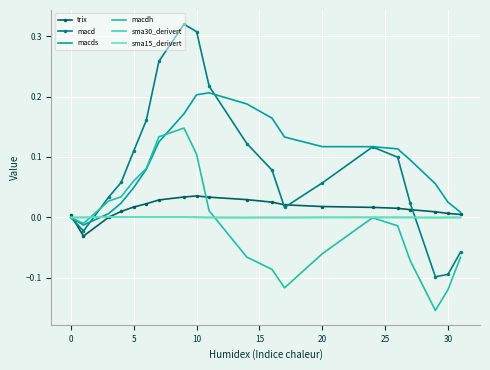

In trix, how many points are lower than both neighbors (excluding endpoints)?

1